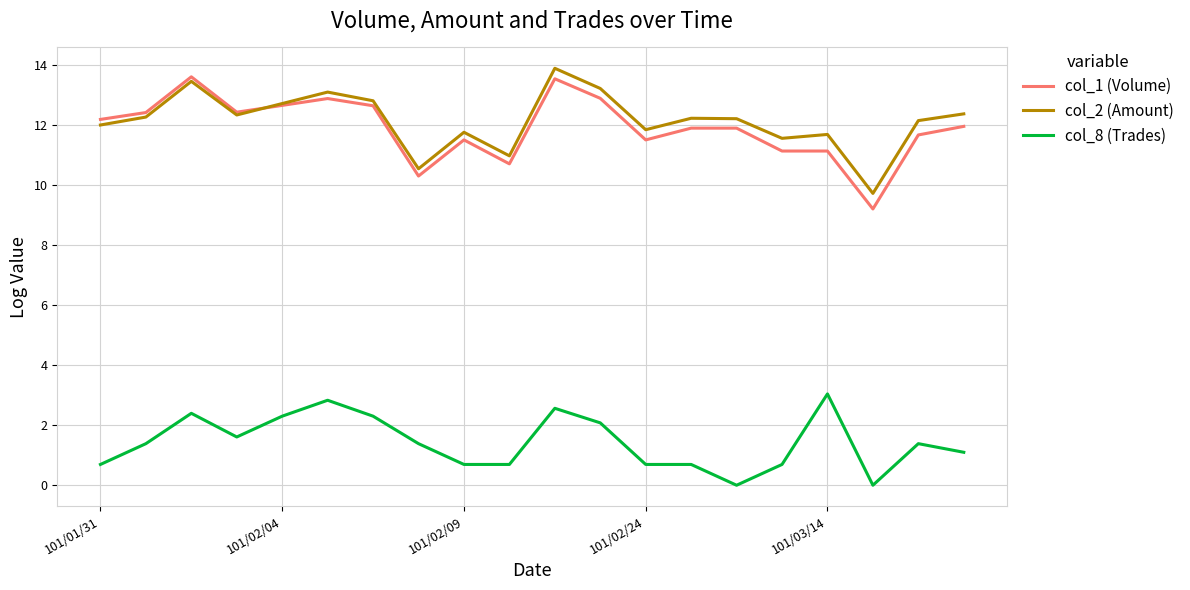

What is the maximum value for col_2 (Amount)?

13.9